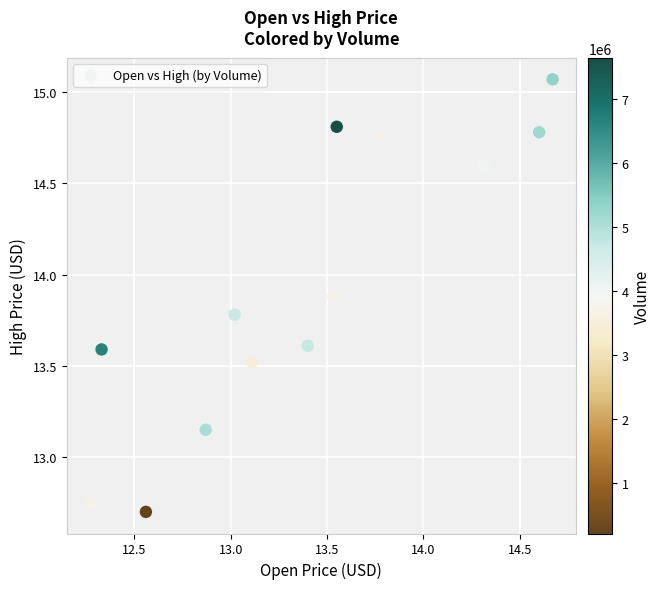

What is the range of Y values (max minus min)?

2.4